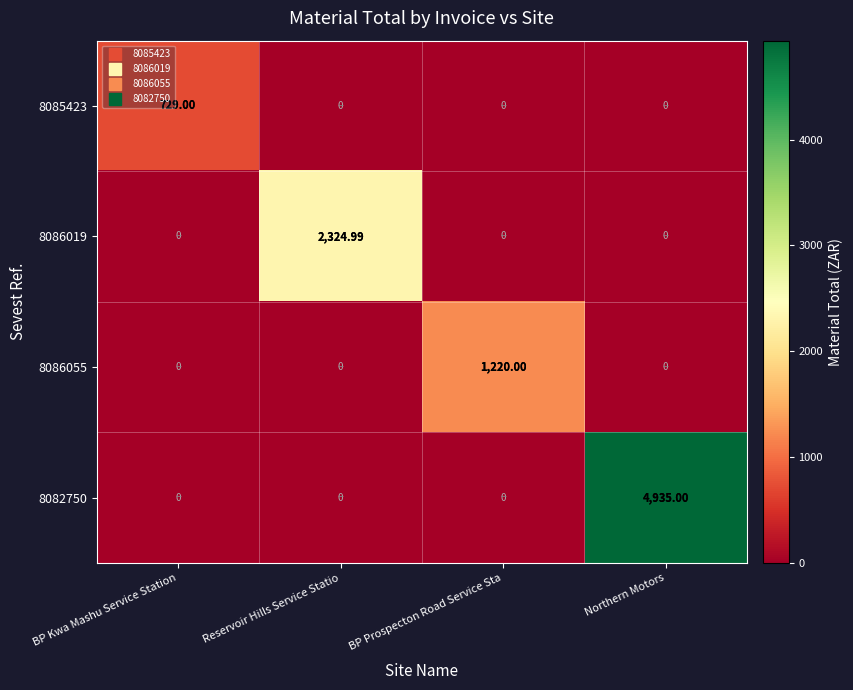

Which series has the largest range (max minus min)?

8082750